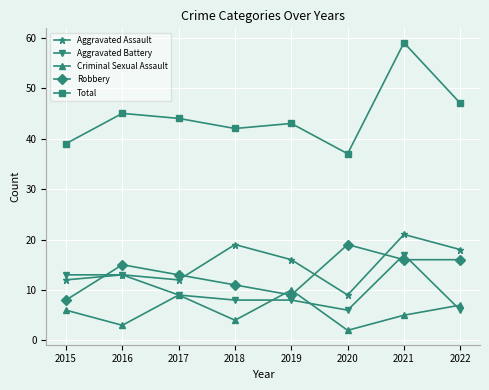

How many data points does each series have?

8